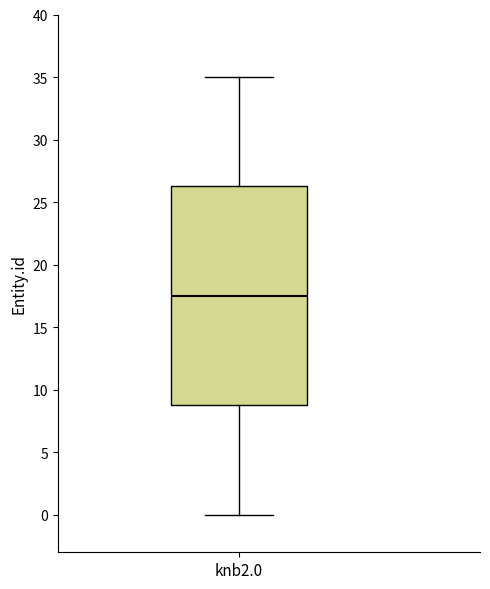

Where does the upper whisker of the box for knb2.0 end on the y-axis? The values are not printed on the chart, so give them approximately, as read against the axis.

35.0